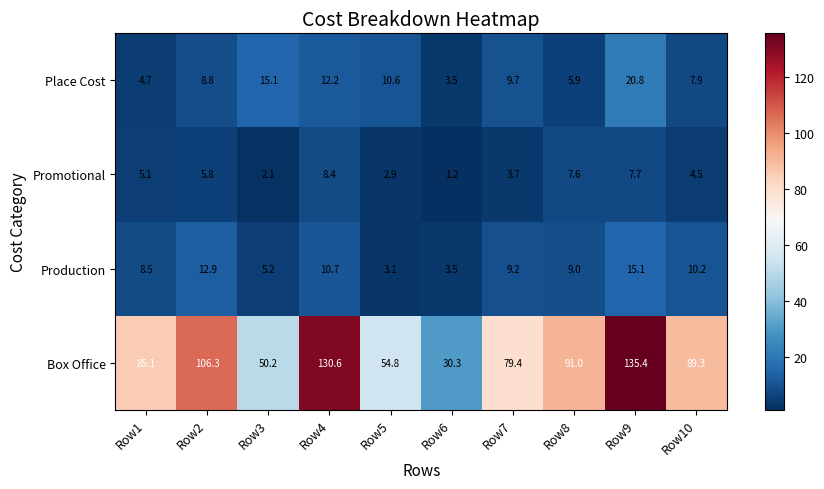

How many categories are shown in the chart?

10